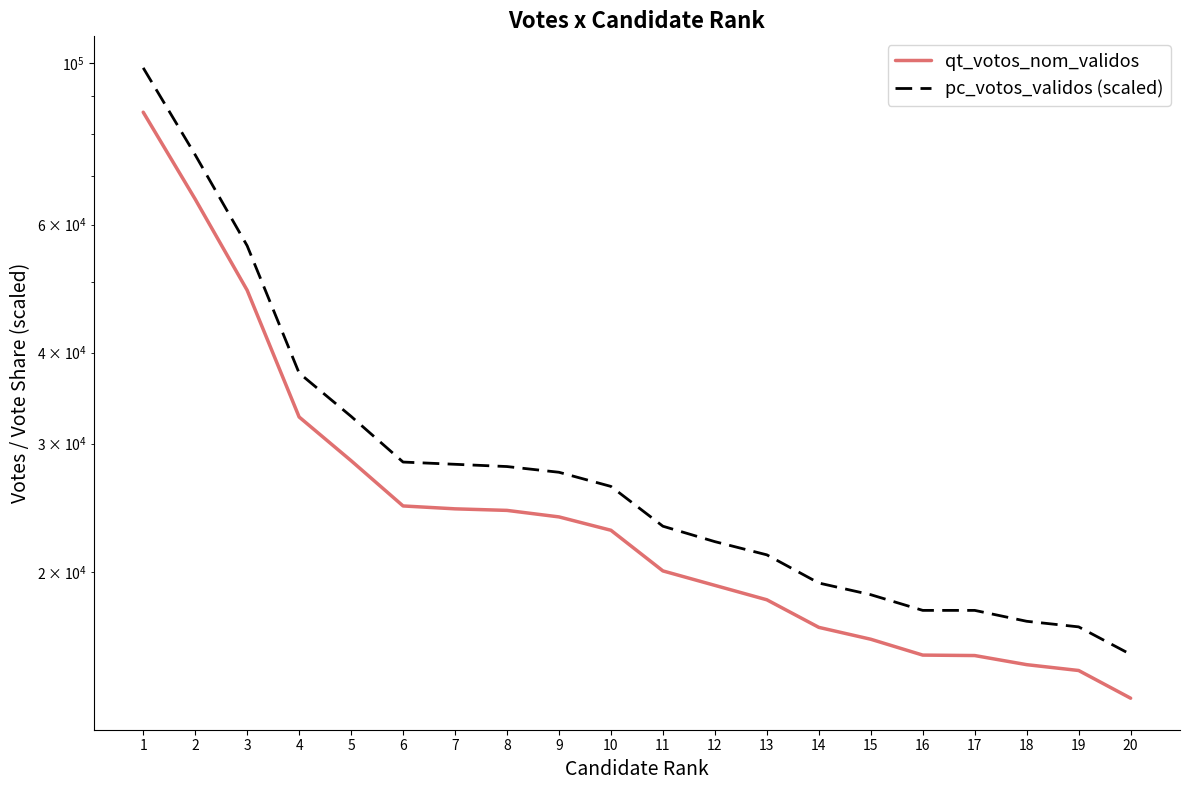

Reading right to left, what are all the values shown in this chart?

qt_votos_nom_validos: 20=13406	19=14634	18=14907	17=15343	16=15365	15=16155	14=16774	13=18303	12=19157	11=20054	10=22806	9=23791	8=24286	7=24406	6=24630	5=28422	4=32637	3=48735	2=65012	1=85604
pc_votos_validos (scaled): 20=15400	19=16800	18=17100	17=17700	16=17700	15=18600	14=19300	13=21100	12=22000	11=23100	10=26200	9=27400	8=27900	7=28100	6=28300	5=32700	4=37500	3=56100	2=74800	1=98500